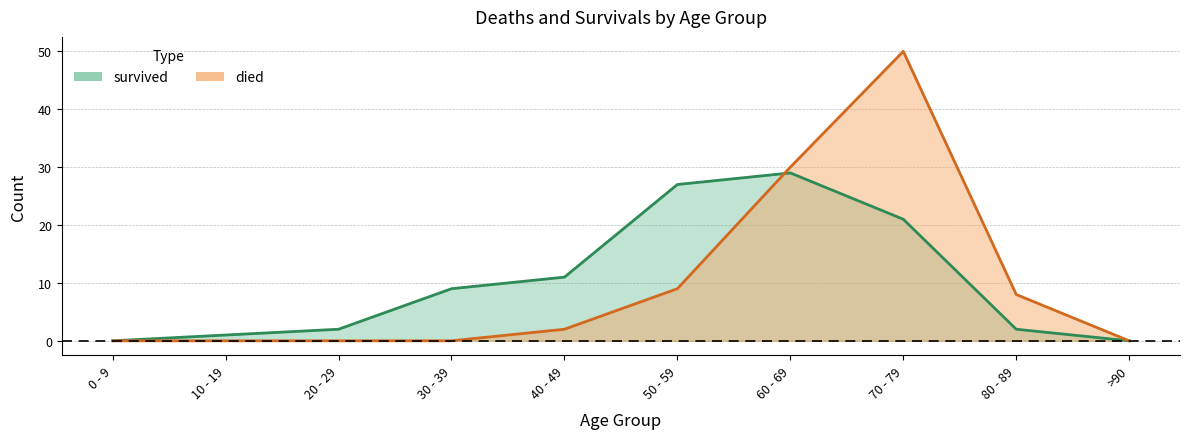

True or false: died and survived cross at least once.

True